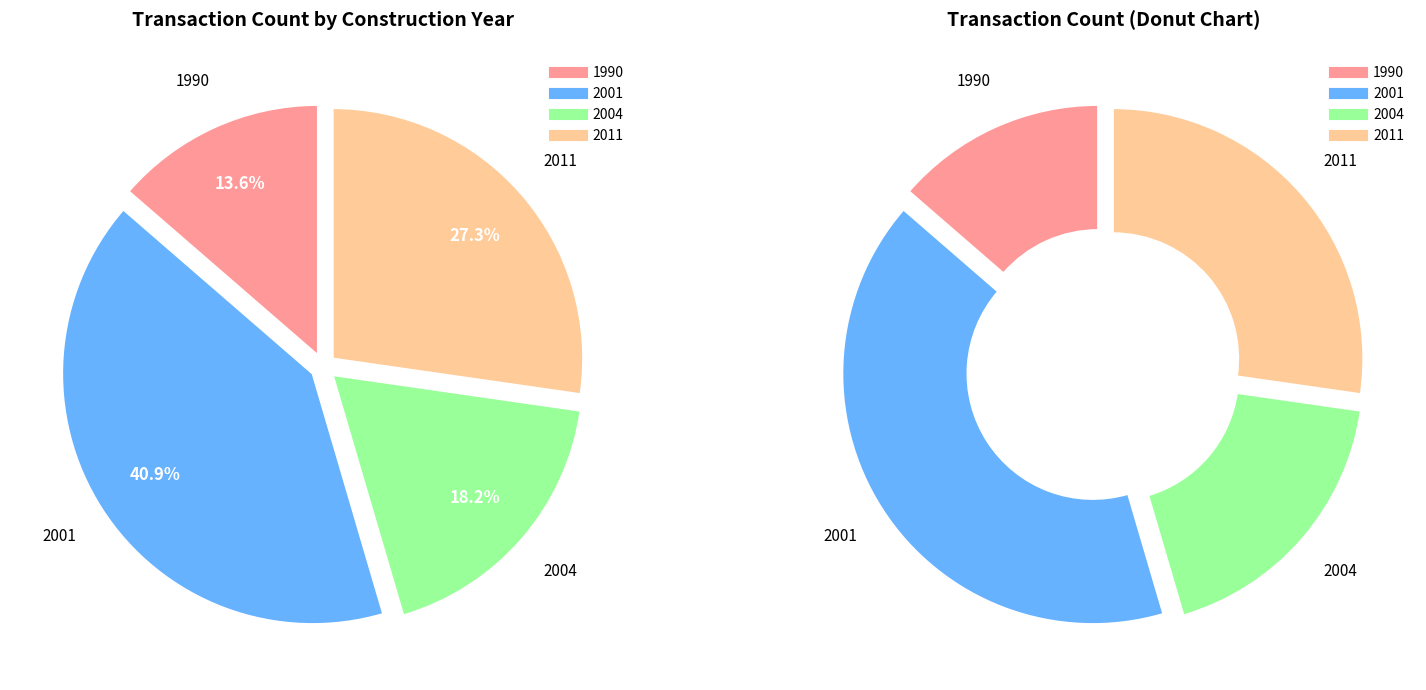

Combined, what portion of the pie is 2004 and 1990?

31.8%